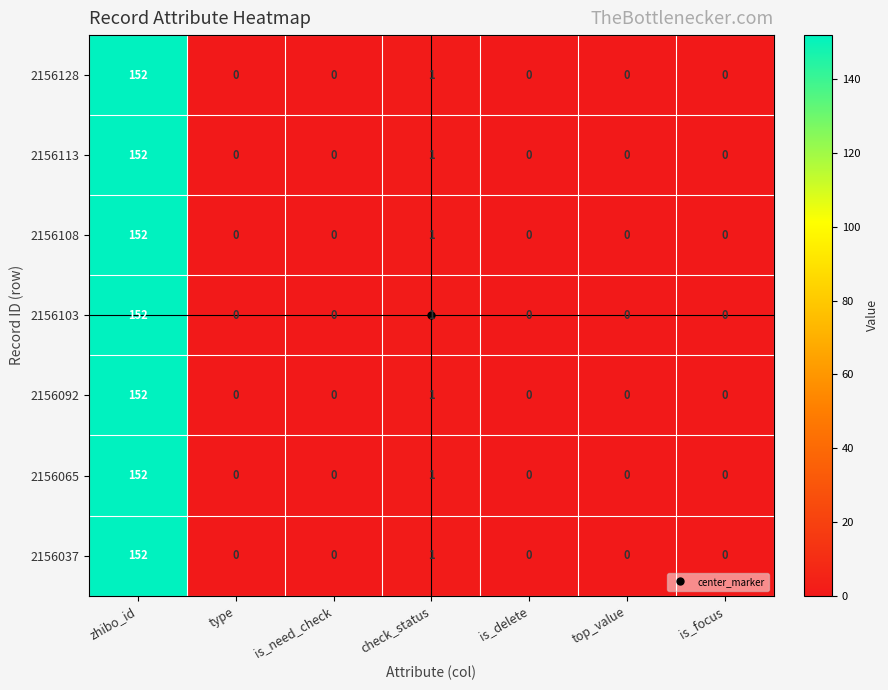

Is the value of 2156113 at check_status greater than the value of 2156092 at top_value?

Yes